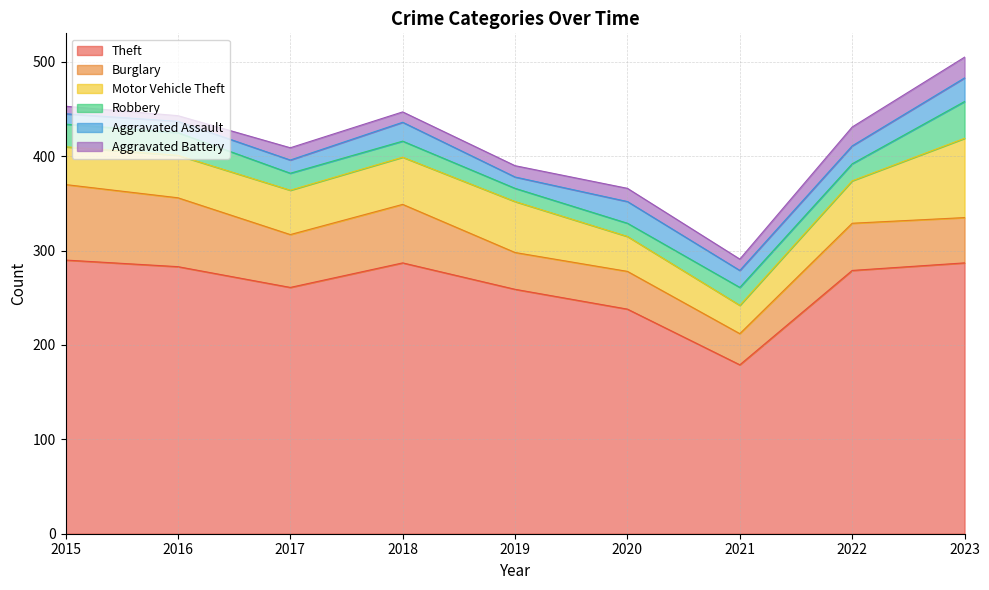

Rank the series by their maximum value, from highest to lowest.

Theft, Motor Vehicle Theft, Burglary, Robbery, Aggravated Assault, Aggravated Battery